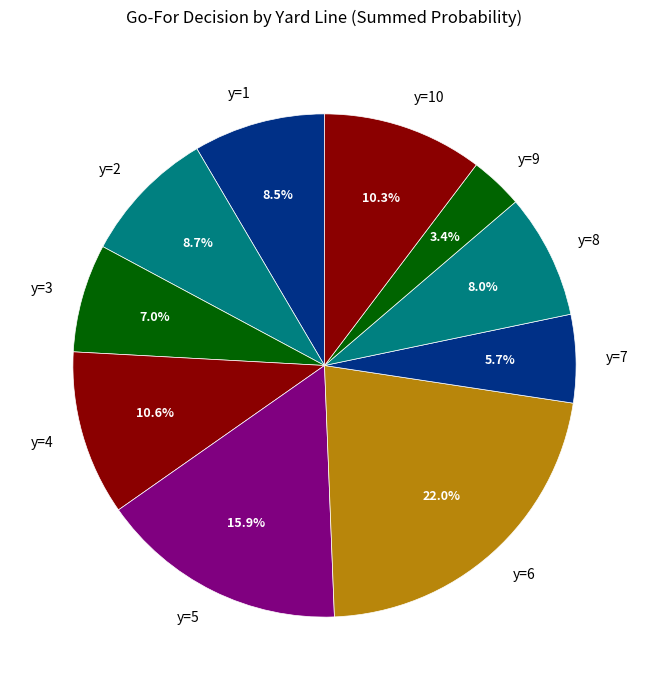

To the nearest percent, what is the difference between the largest and smallest slice percentages?

19%